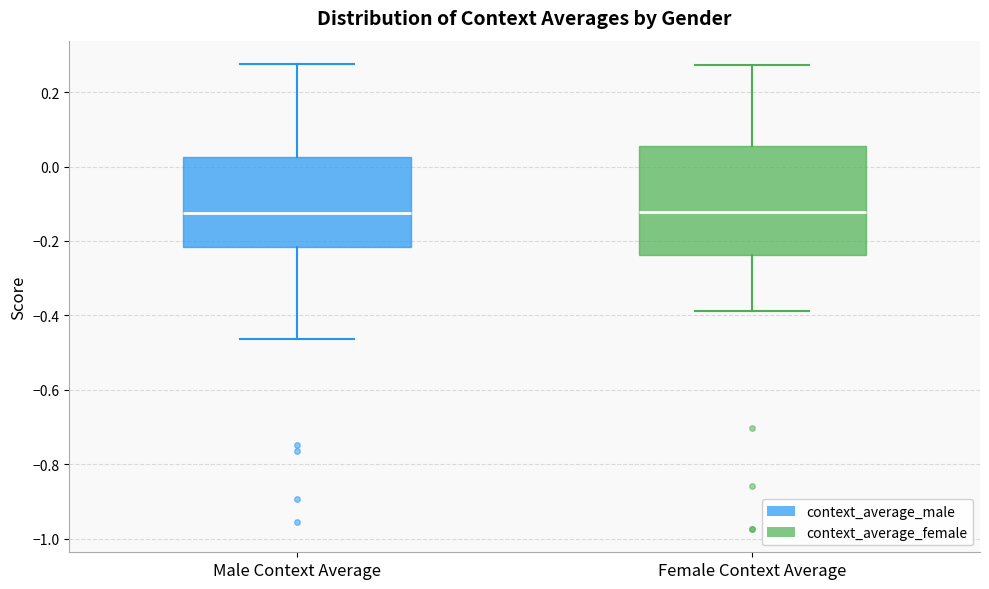

Where does the lower whisker of the box for Female Context Average end on the y-axis? The values are not printed on the chart, so give them approximately, as read against the axis.

-0.38